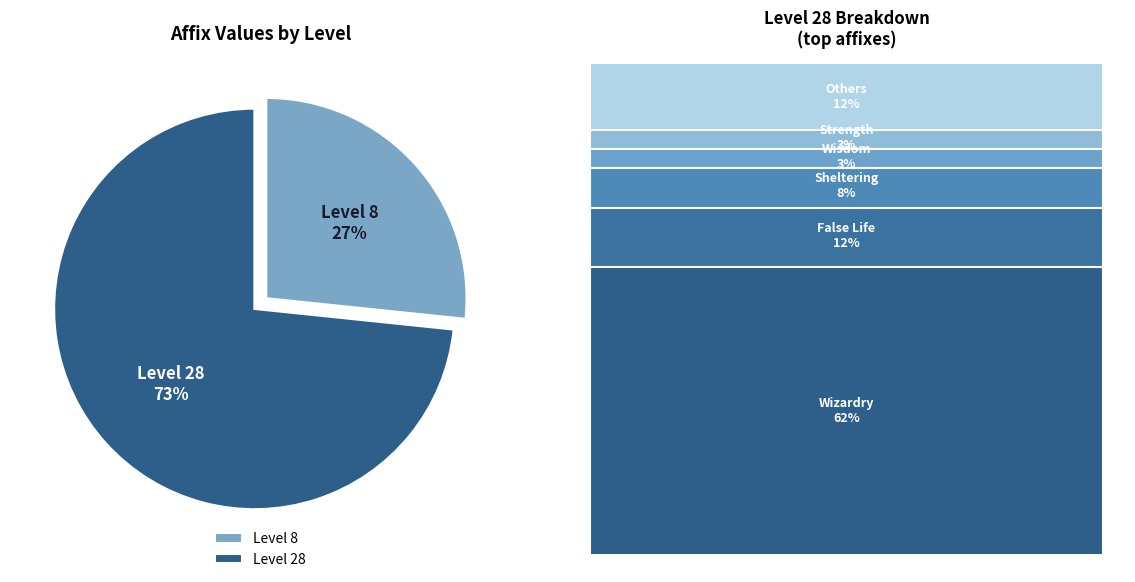

What percentage is the Level 28 slice, to the nearest percent?

73%